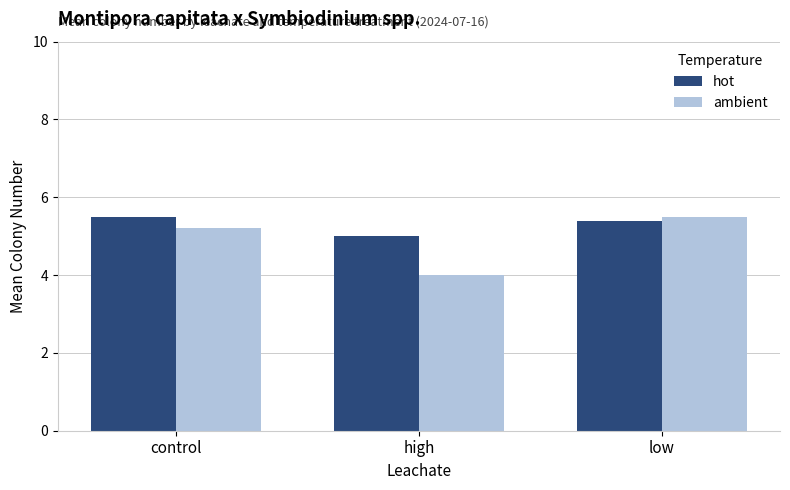

What is the sum of the hot values at low and control?

10.9